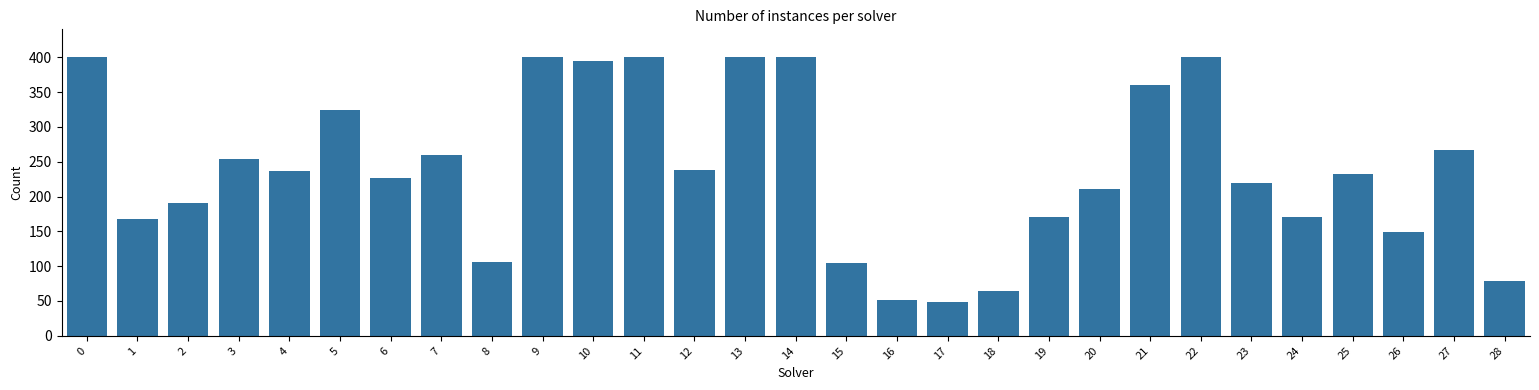

What is the value of the 12th bar from the left?

400